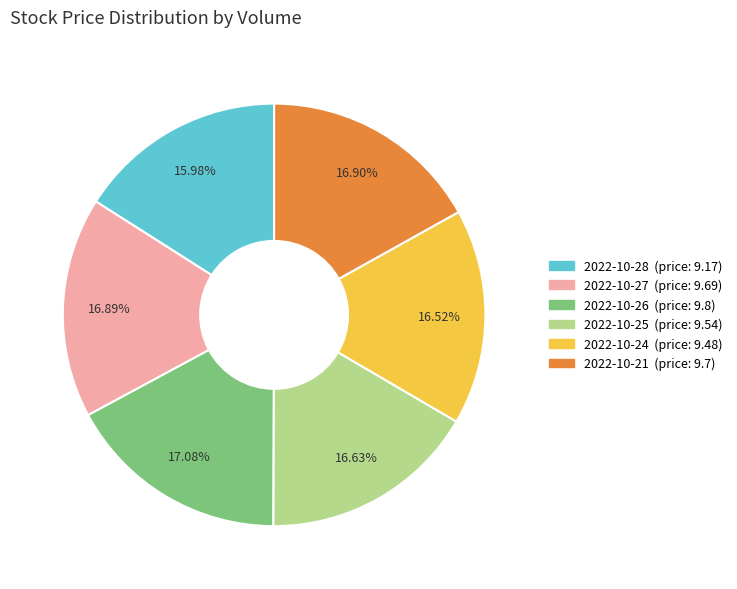

Does any single category account for the majority?

No